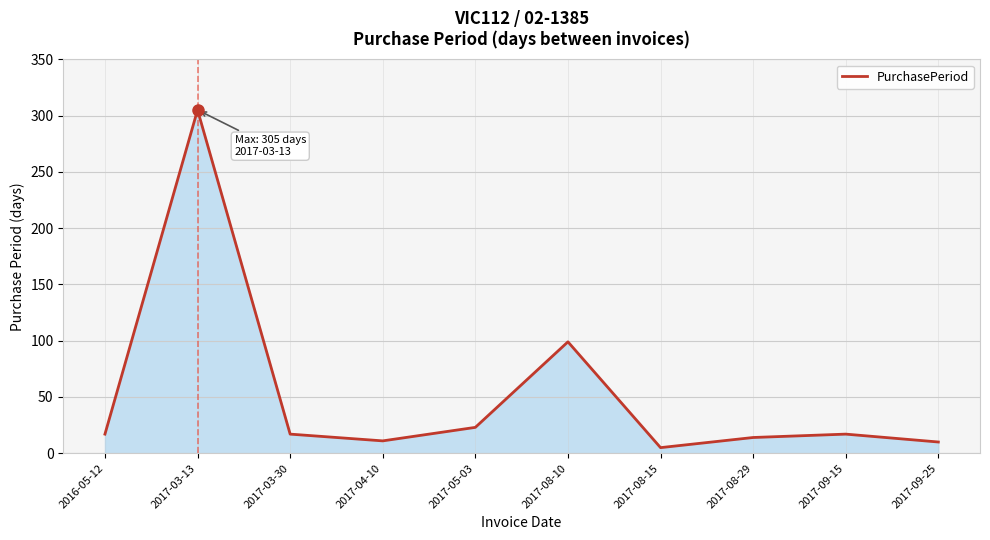

Which label corresponds to the smallest value in the chart?

2017-08-15